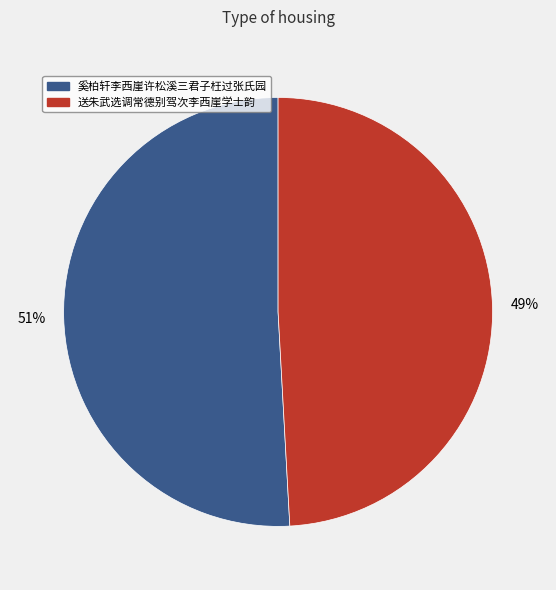

Combined, do 送朱武选调常德别驾次李西崖学士韵 and 奚柏轩李西崖许松溪三君子枉过张氏园 account for over 50%?

Yes